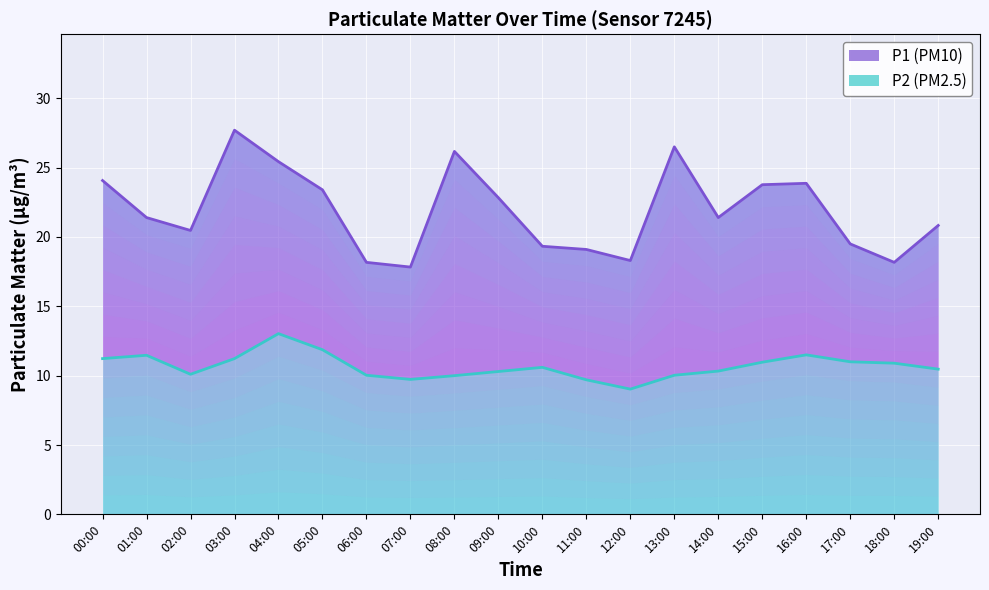

What is the value of the P1 point at the 11th from the left?

19.3